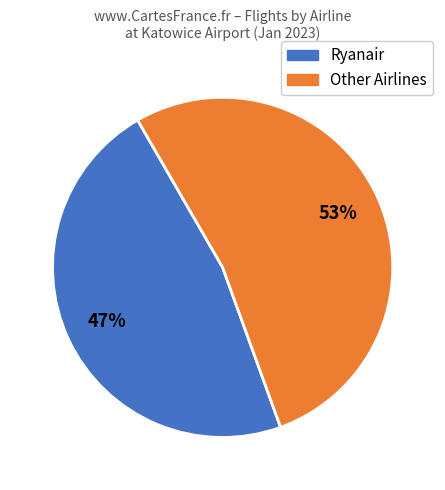

What percentage is the Ryanair slice, to the nearest percent?

47%